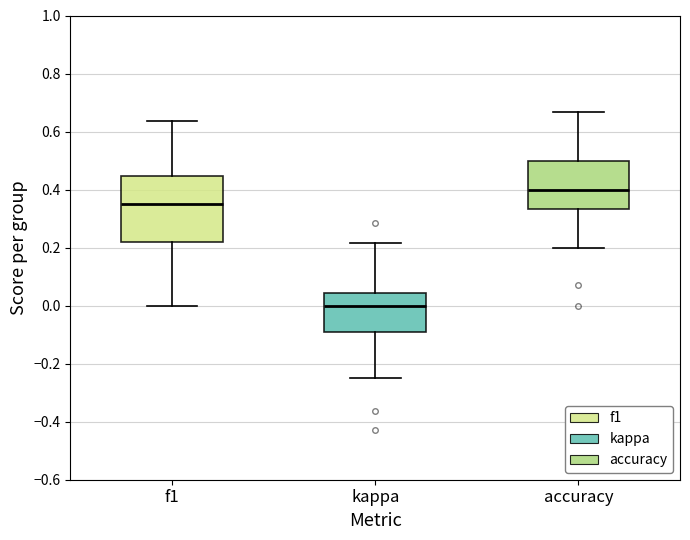

Comparing the boxes themselves (not the whiskers), which one is the tallest?

f1